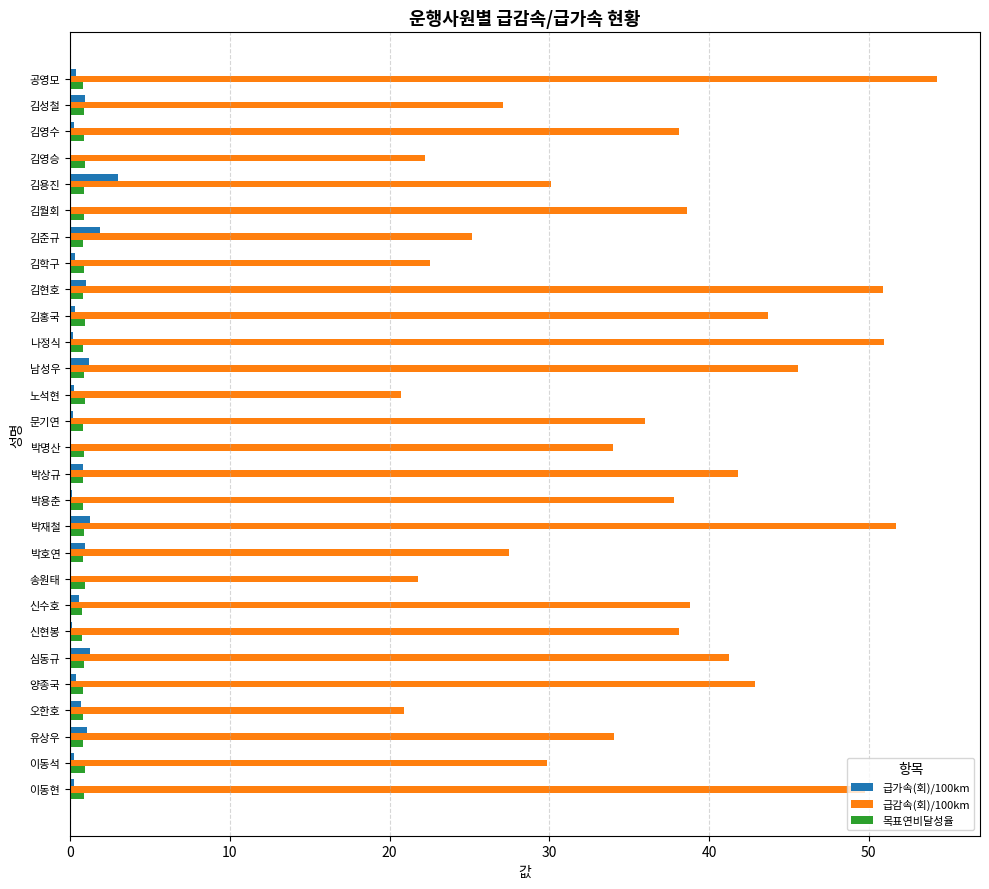

Which category has the highest value in the 급감속(회)/100km series?

공영모